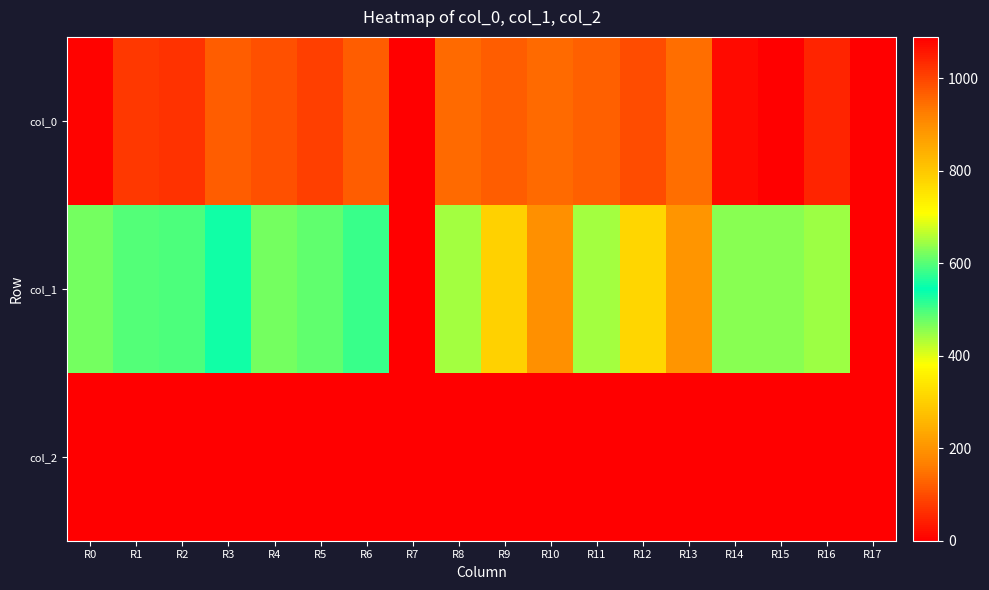

At R16, list the series in order from largest to smallest.

col_0, col_1, col_2